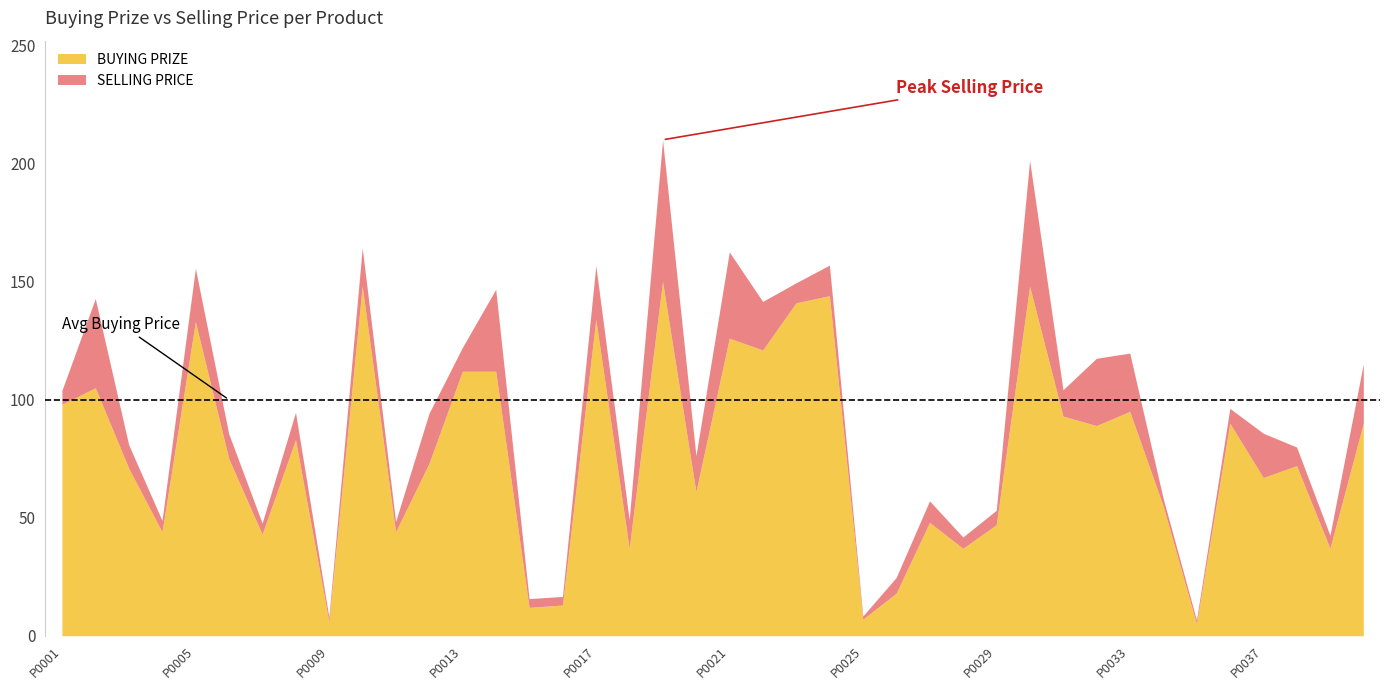

Is the value of BUYING PRIZE at P0037 greater than the value of SELLING PRICE at P0004?

Yes